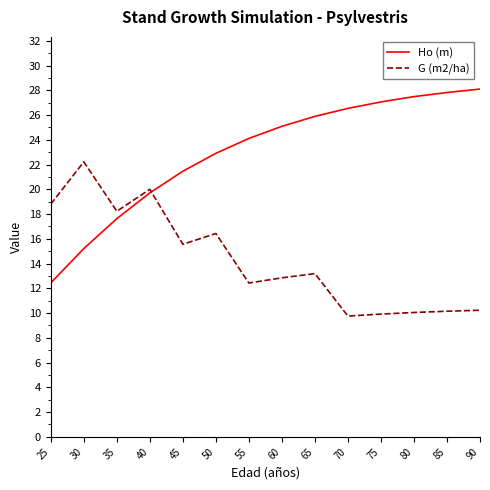

What are all the series names shown in the legend?

Ho (m), G (m2/ha)